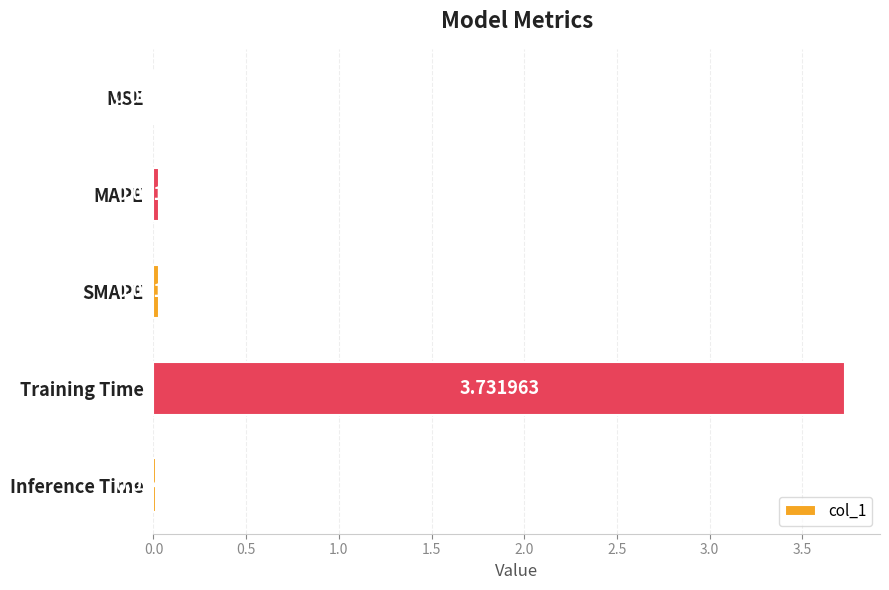

What is the sum of the values at SMAPE and Training Time?

3.8